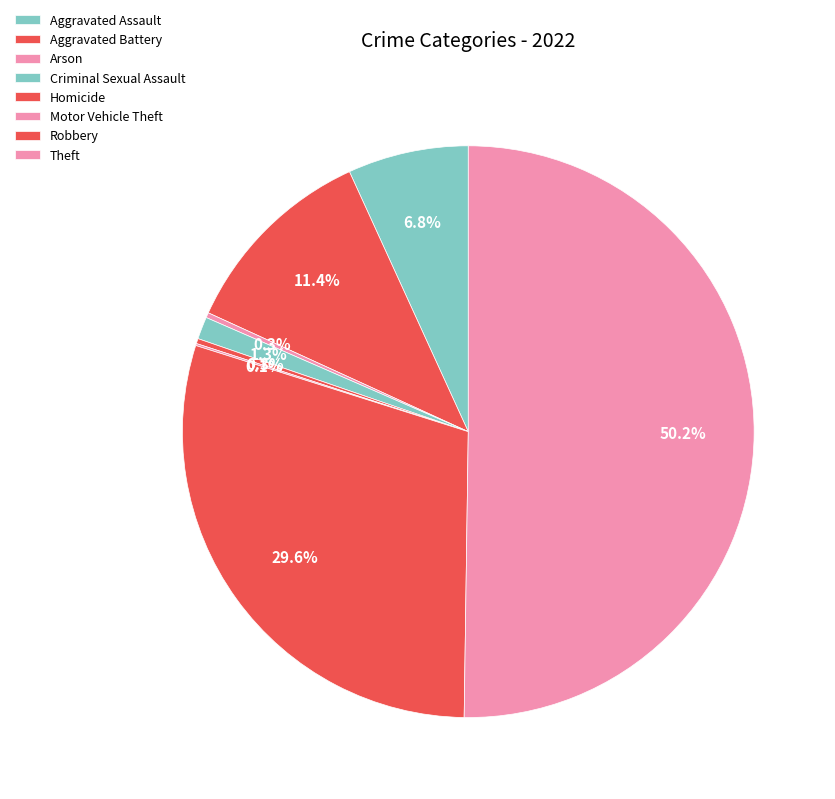

Combined, what portion of the pie is Theft and Homicide?

50.5%